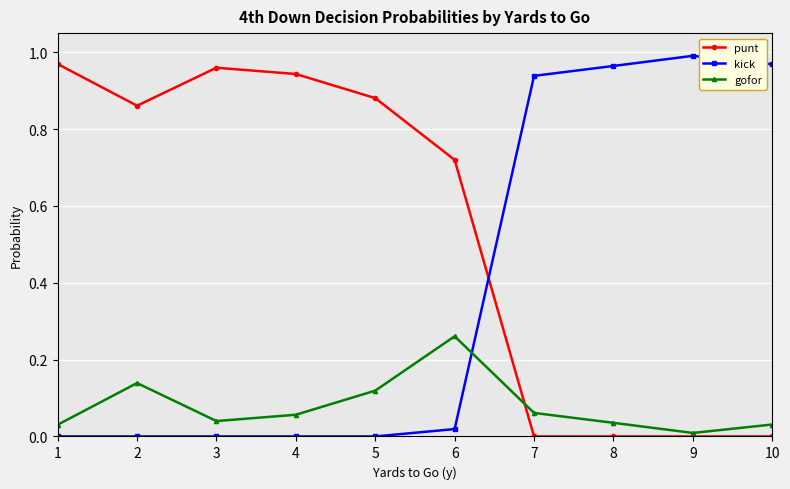

True or false: punt has more than 0 points higher than both neighbors.

True